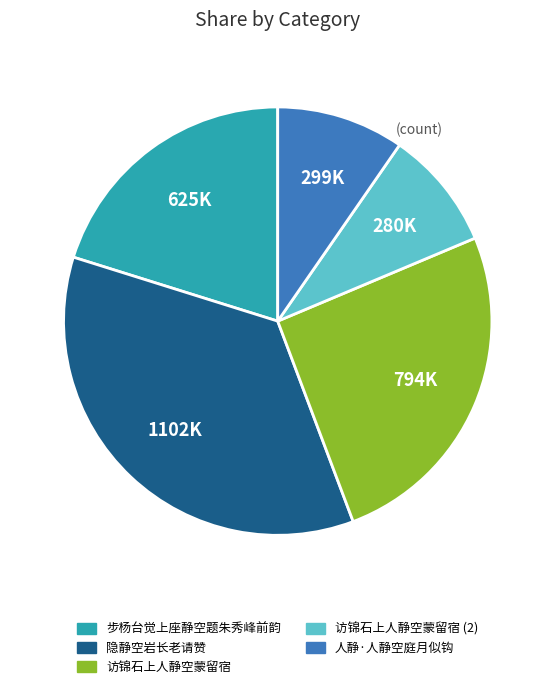

Is there a majority slice in this chart?

No